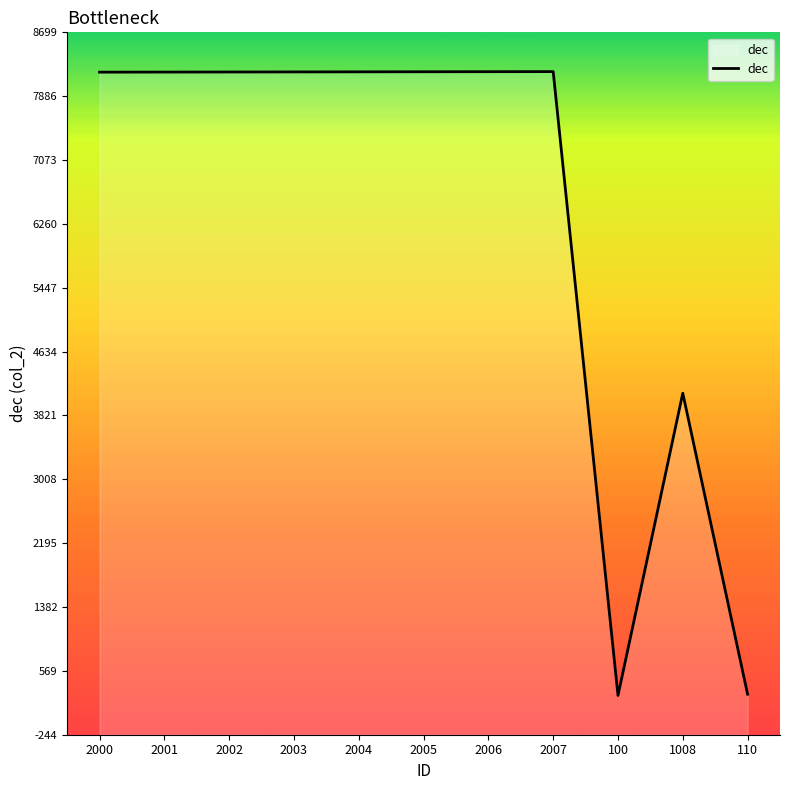

What position from the left is 2000?

1